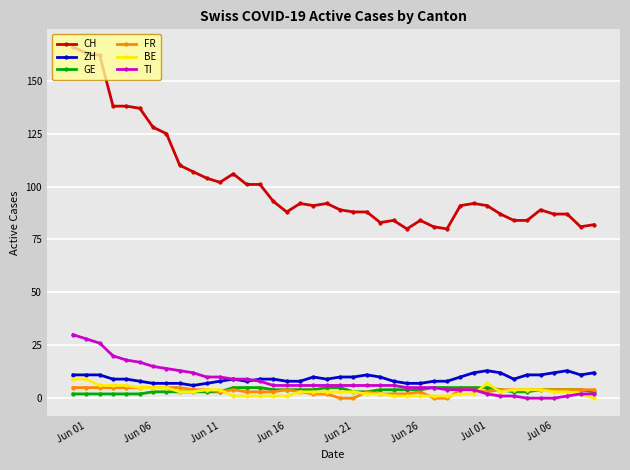

At how many categories does at least one series exceed 155?

3